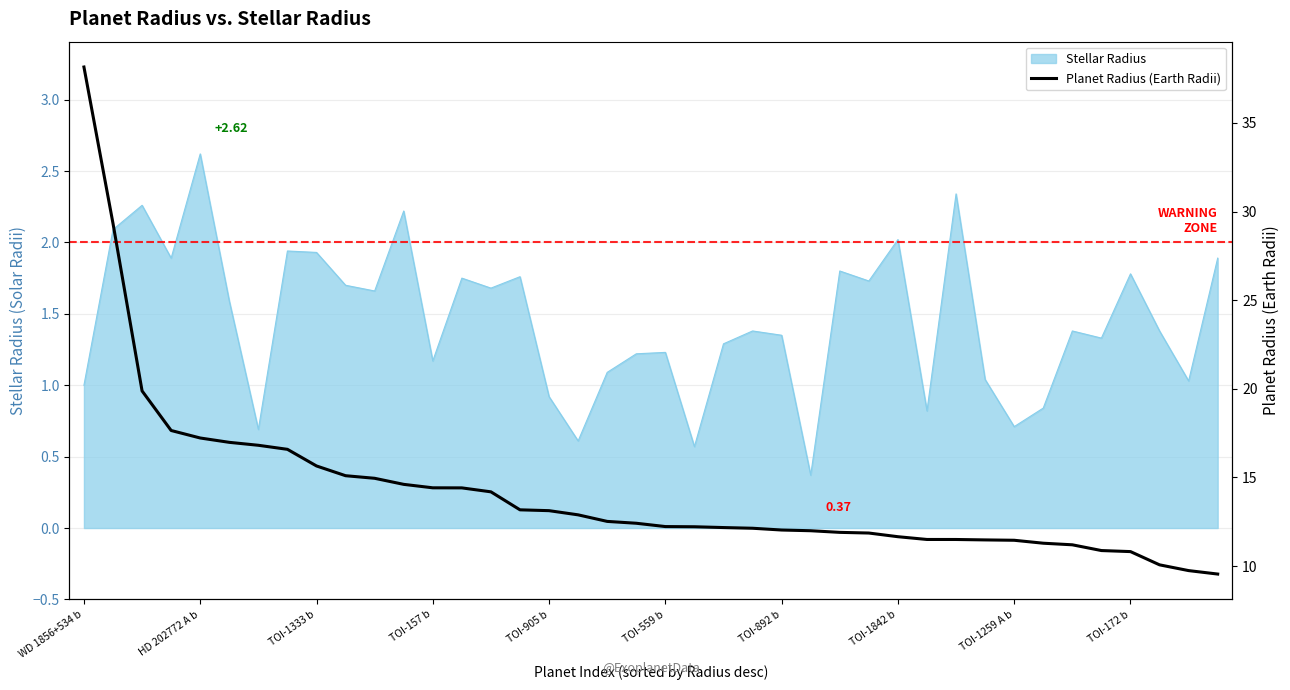

True or false: the data shows 11.9 at 26.

True